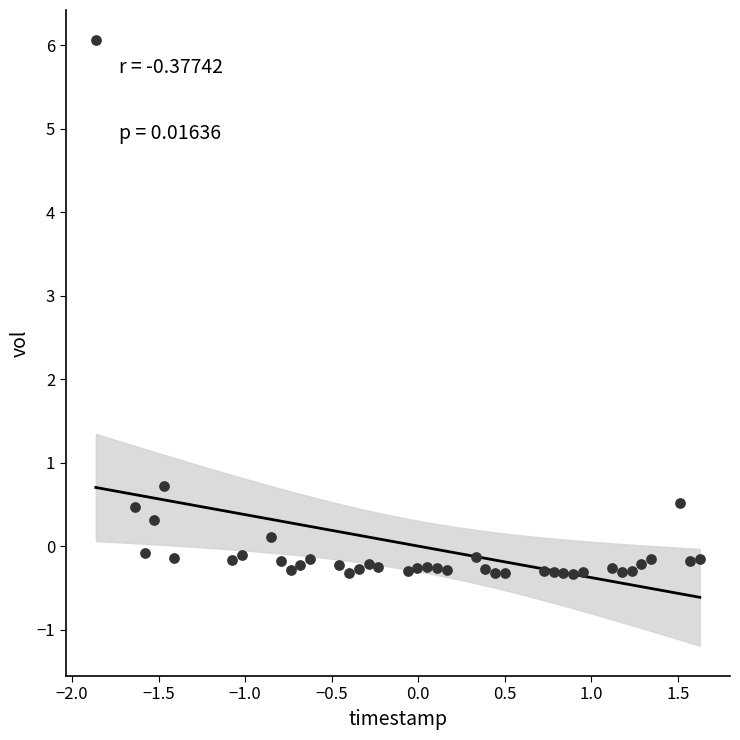

What Y value in the scatter plot is closest to 2?

0.7